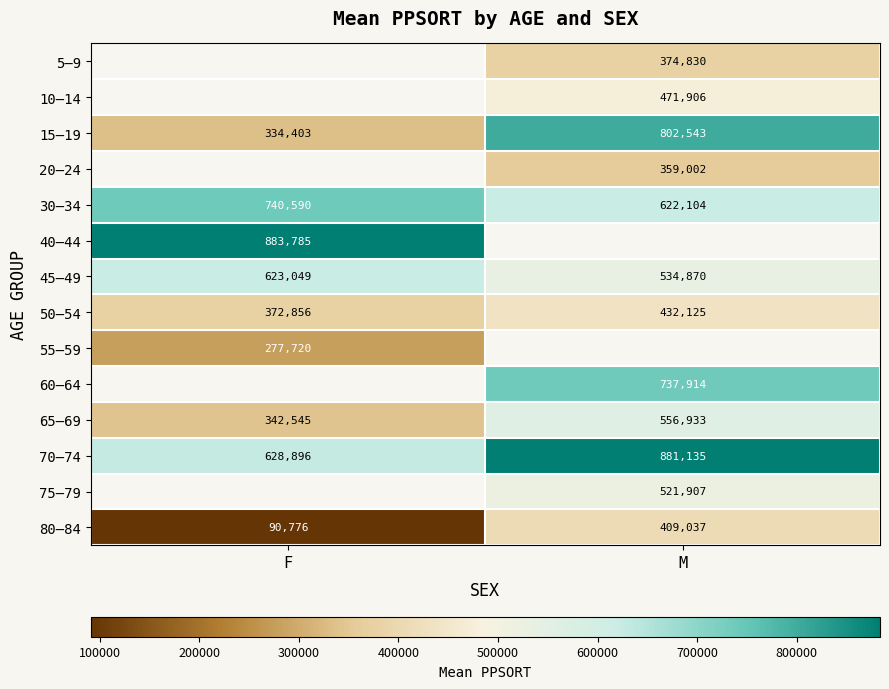

What is the difference between the 70–74 values at F and M?

252239.0